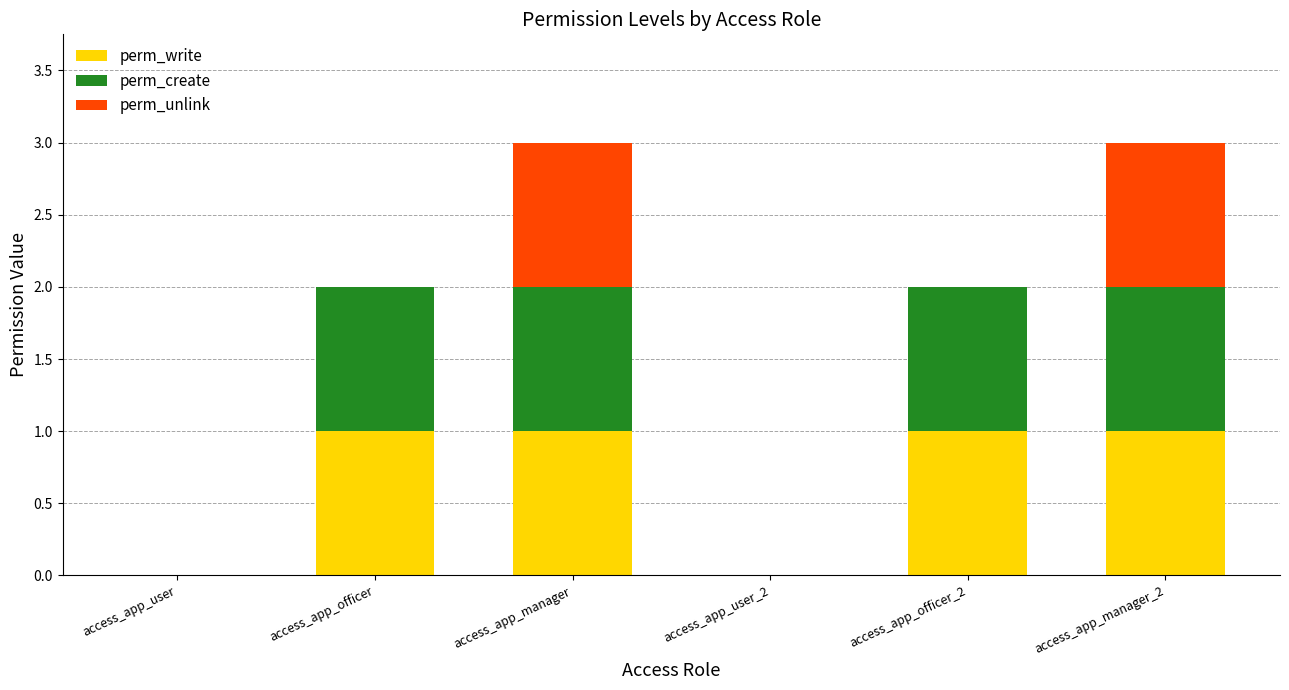

What is the total value across all series at access_app_officer?

2